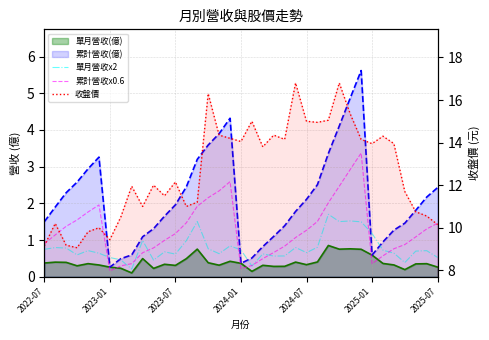

In 收盤價, how many points are lower than both neighbors (excluding endpoints)?

10